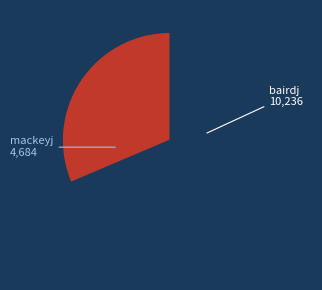

How many slices are in this pie chart?

2